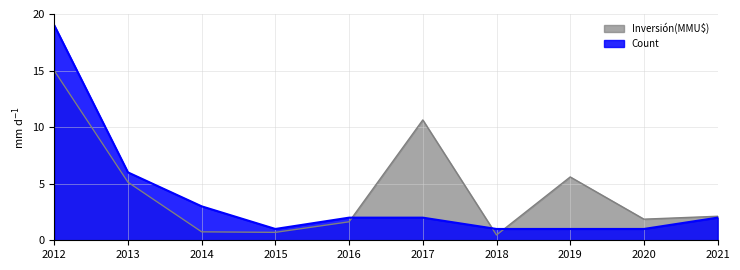

How many data points in Inversión(MMU$) are less than 2?

5